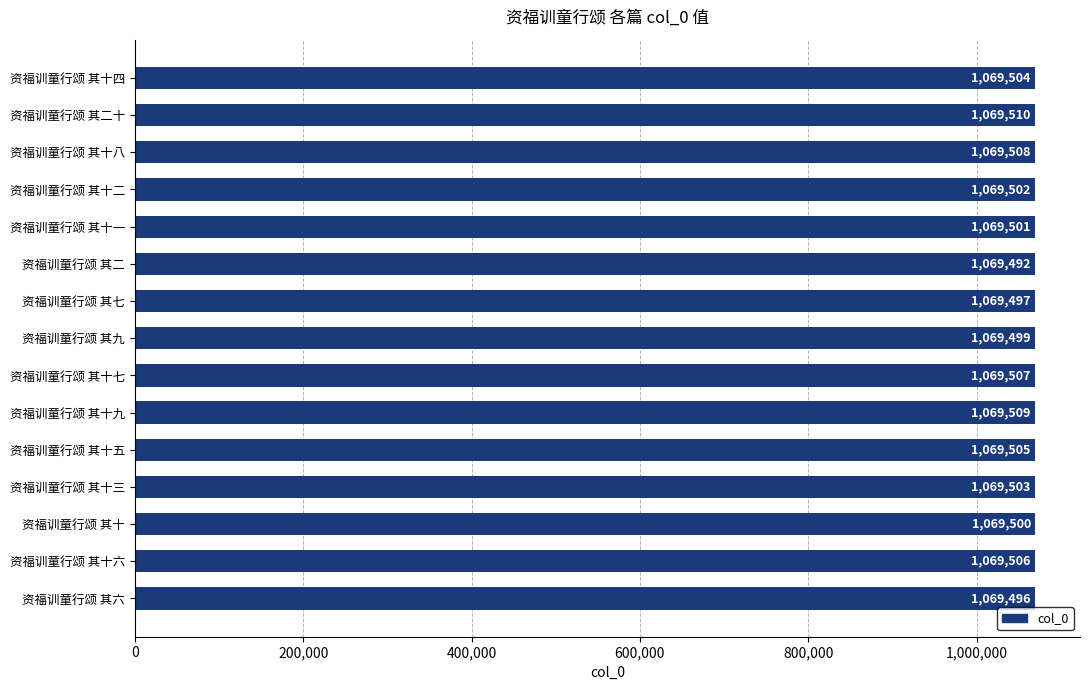

The value at 资福训童行颂 其十七 is 223968. True or false?

False